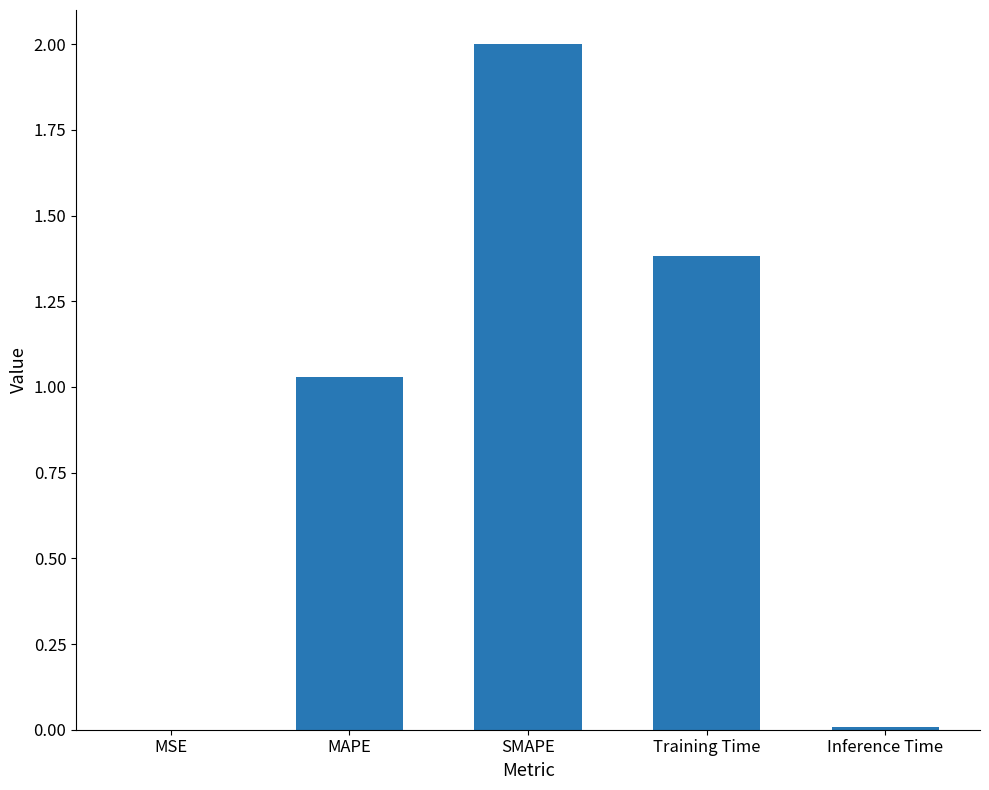

True or false: the data shows 0.5 at SMAPE.

False